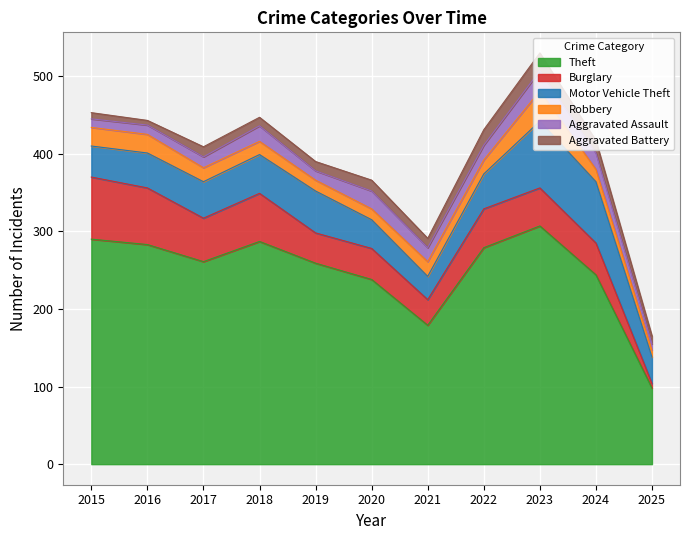

Reading left to right, transcribe all the data shown in this chart.

Theft: 2015=290	2016=283	2017=261	2018=287	2019=259	2020=238	2021=179	2022=279	2023=307	2024=244	2025=98
Burglary: 2015=80	2016=73	2017=56	2018=62	2019=39	2020=40	2021=33	2022=50	2023=49	2024=41	2025=6
Motor Vehicle Theft: 2015=40	2016=45	2017=47	2018=50	2019=54	2020=37	2021=30	2022=45	2023=86	2024=79	2025=34
Robbery: 2015=24	2016=24	2017=18	2018=17	2019=14	2020=14	2021=19	2022=18	2023=39	2024=16	2025=9
Aggravated Assault: 2015=11	2016=12	2017=14	2018=20	2019=12	2020=23	2021=18	2022=19	2023=26	2024=21	2025=8
Aggravated Battery: 2015=8	2016=6	2017=13	2018=11	2019=12	2020=14	2021=12	2022=20	2023=23	2024=16	2025=10